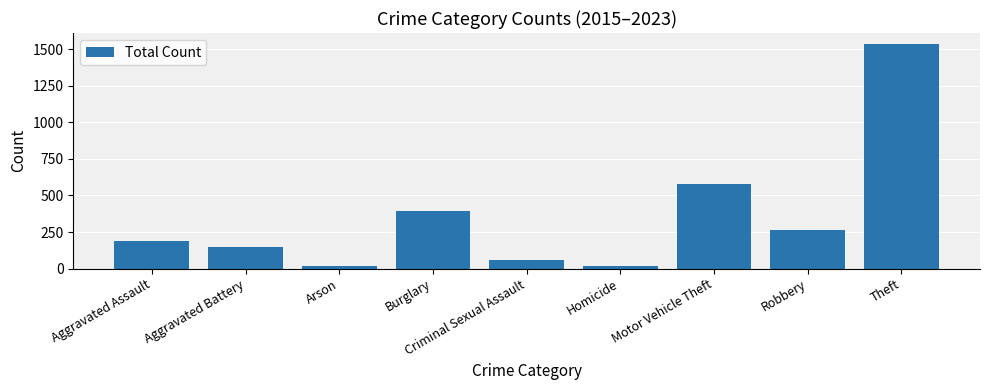

Reading left to right, transcribe all the data shown in this chart.

190	148	16	391	62	16	579	264	1533